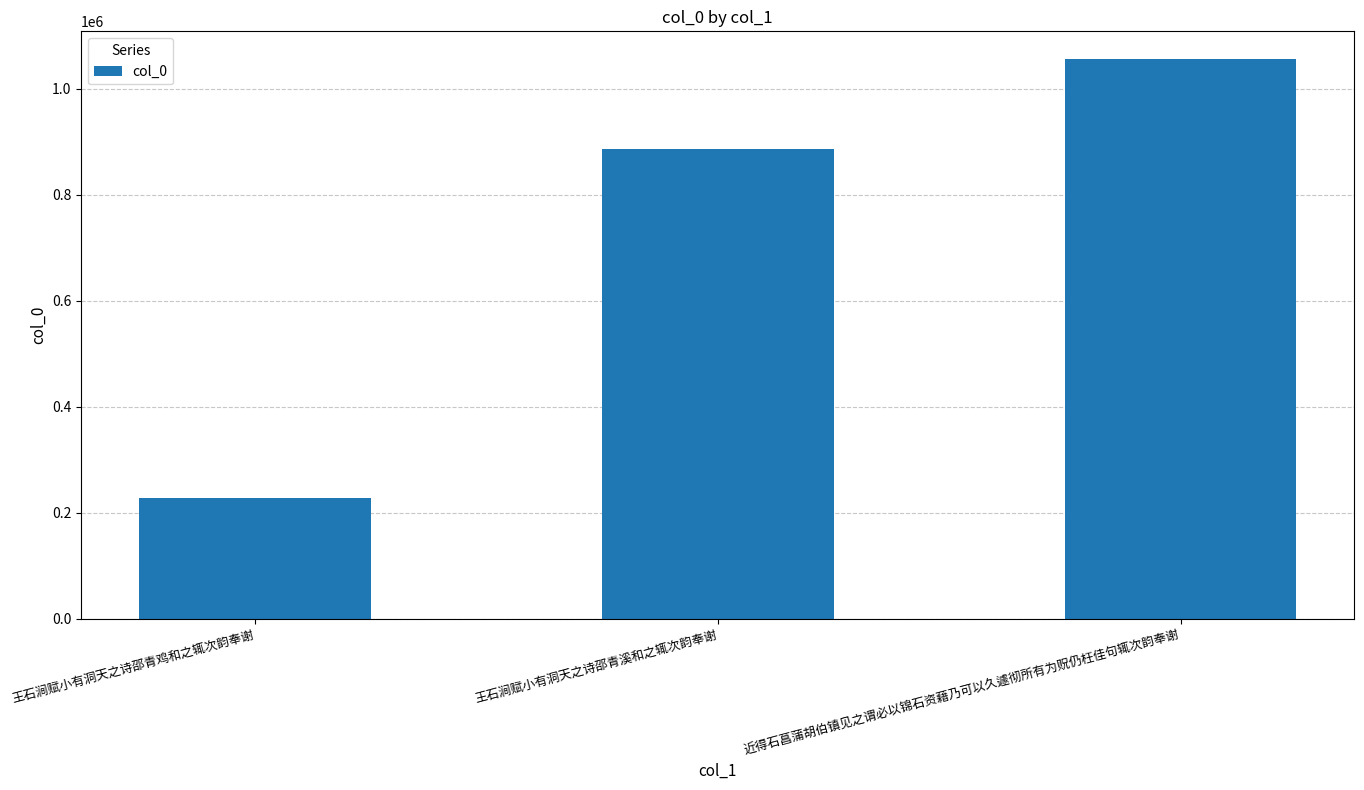

What is the label of the 3rd bar from the left?

近得石菖蒲胡伯镇见之谓必以锦石资藉乃可以久遽彻所有为贶仍枉佳句辄次韵奉谢